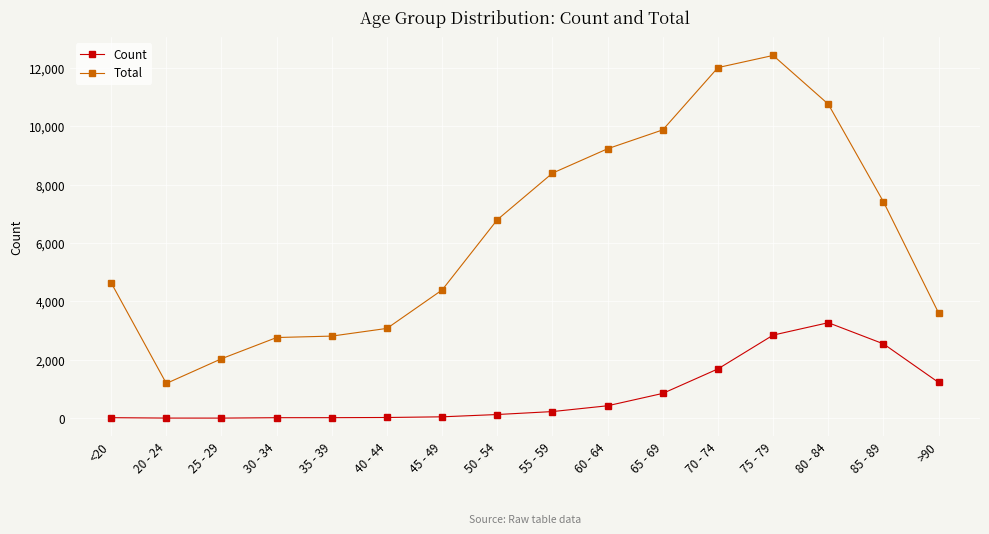

What is the label of the 1st point from the right?

>90